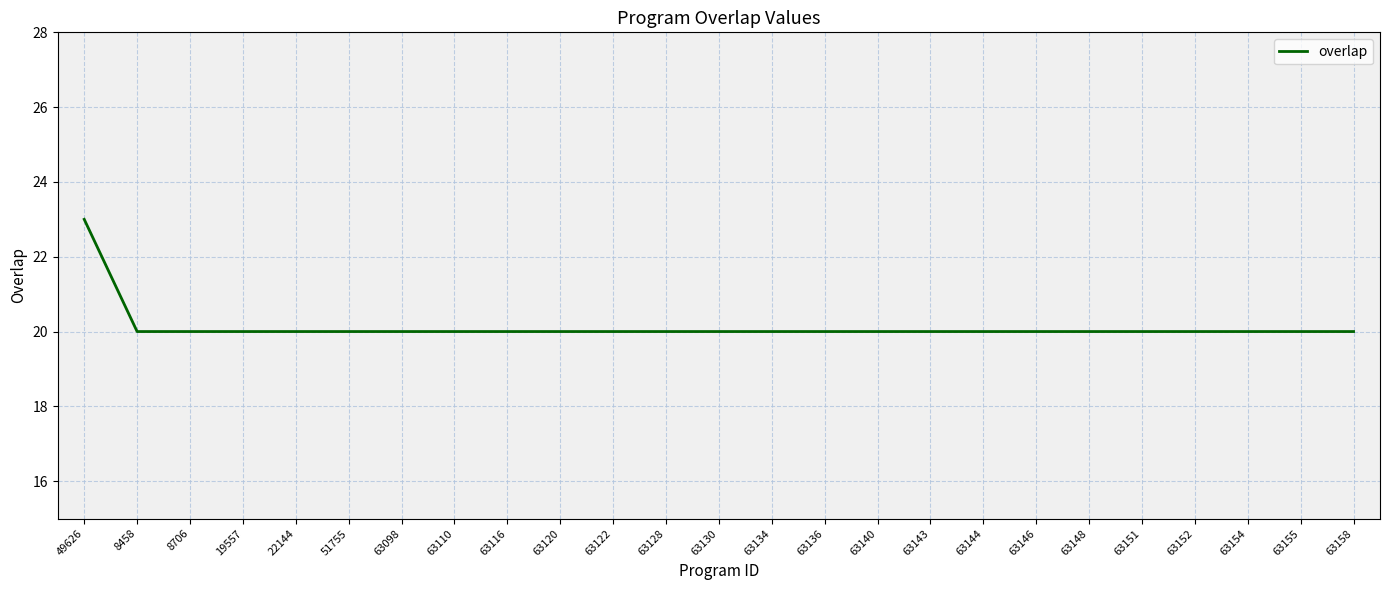

Approximately how many times larger is the value at 8458 compared to 8706?

1.0